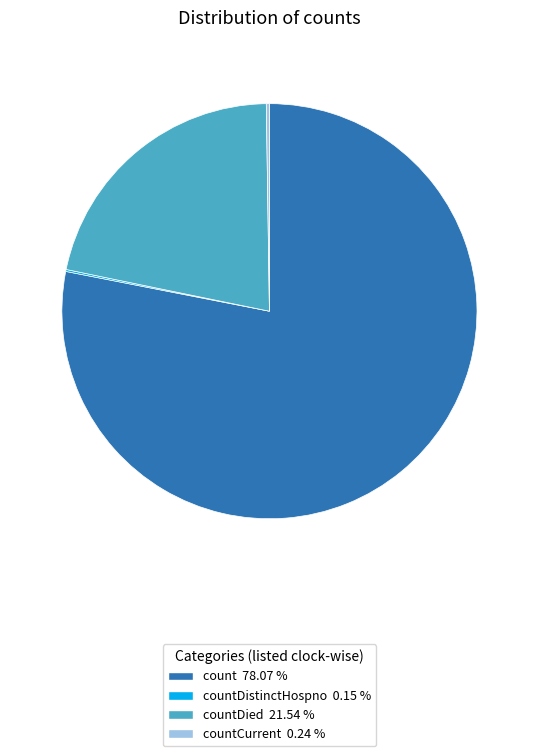

Is there any slice that represents more than half of the pie?

Yes